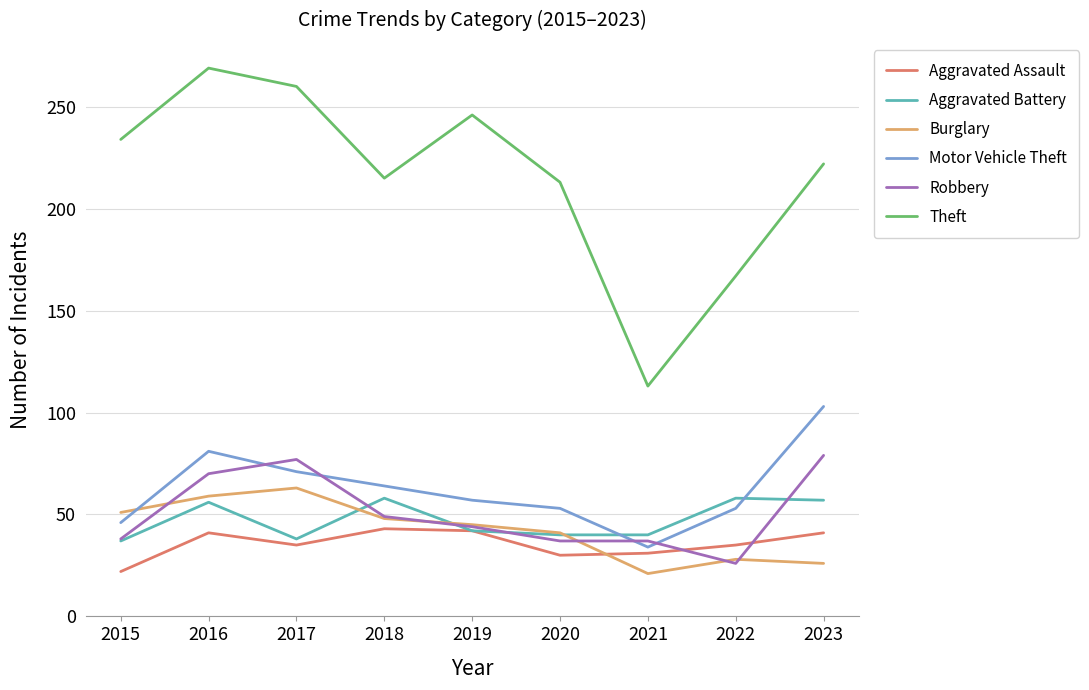

What is the total value across all series at 2016?

576